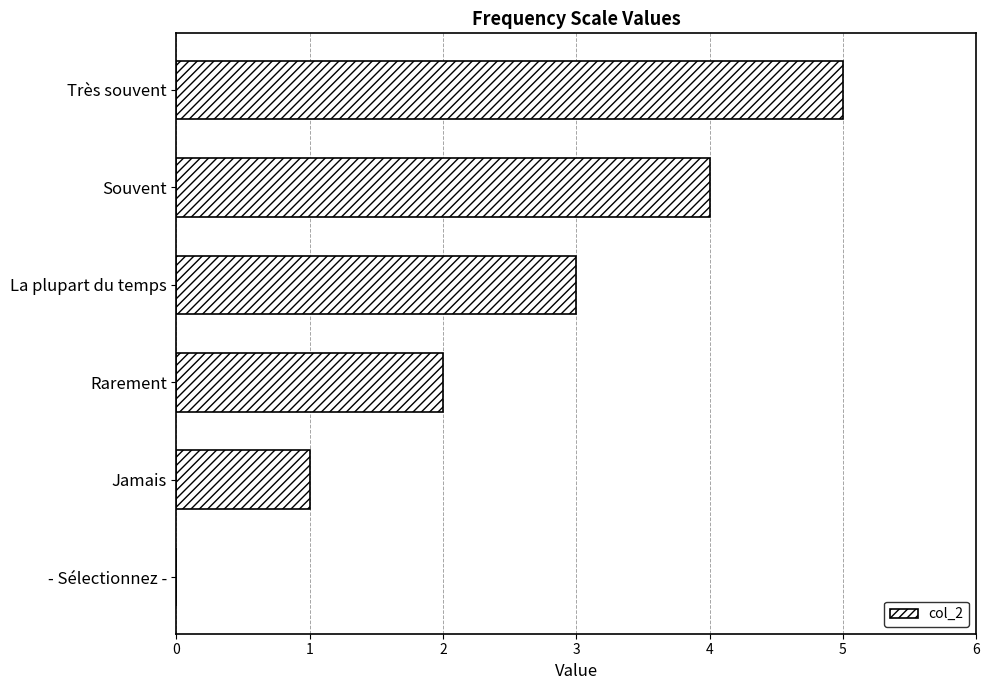

The chart shows a value of 2 at Souvent. True or false?

False